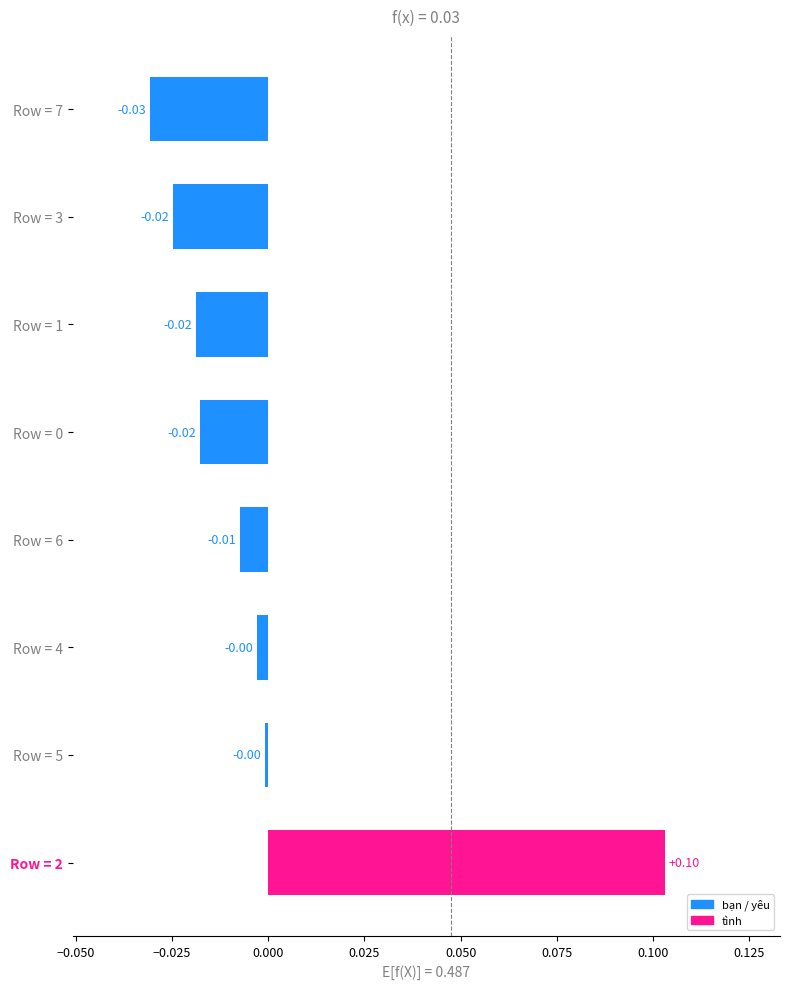

Between Row = 1 and Row = 4, which is larger?

Row = 4